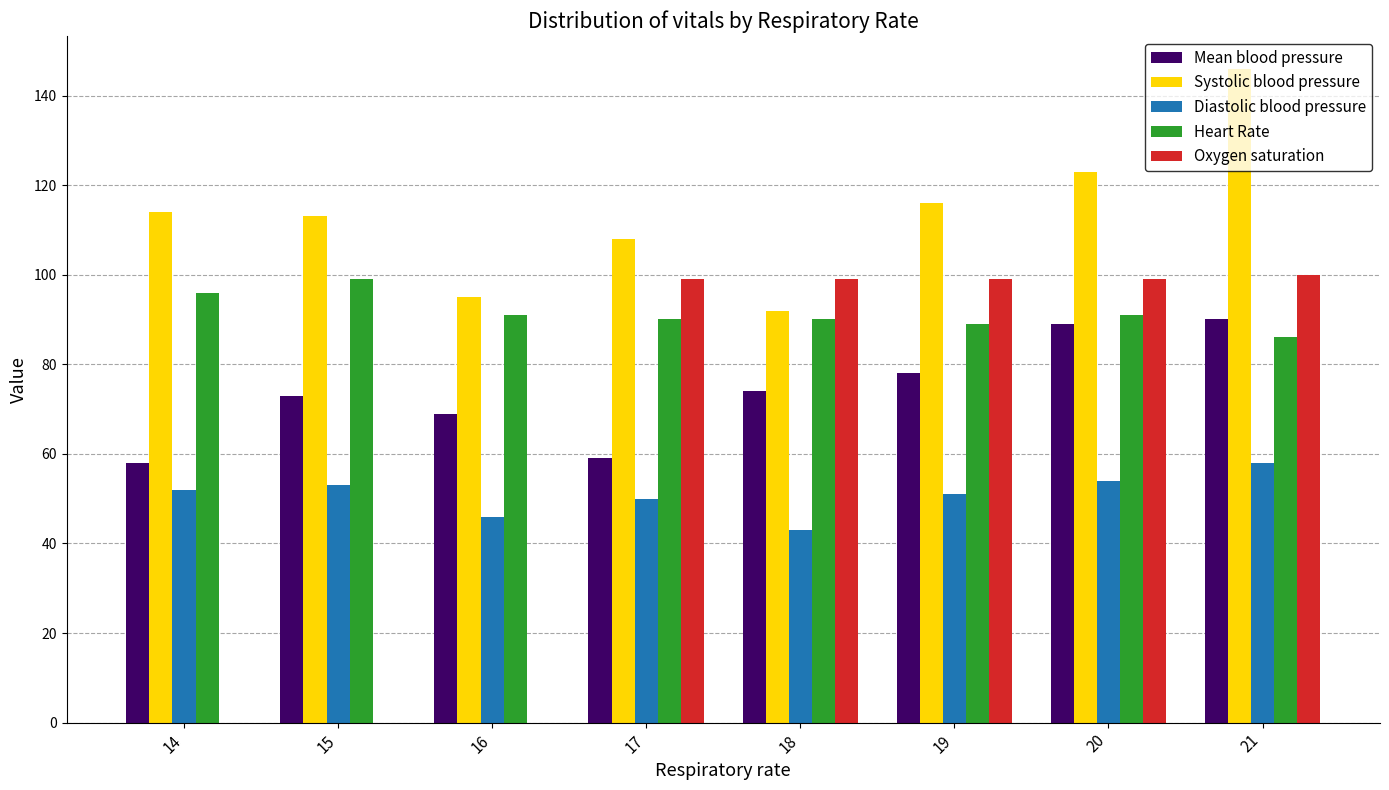

How many groups of bars are there?

8